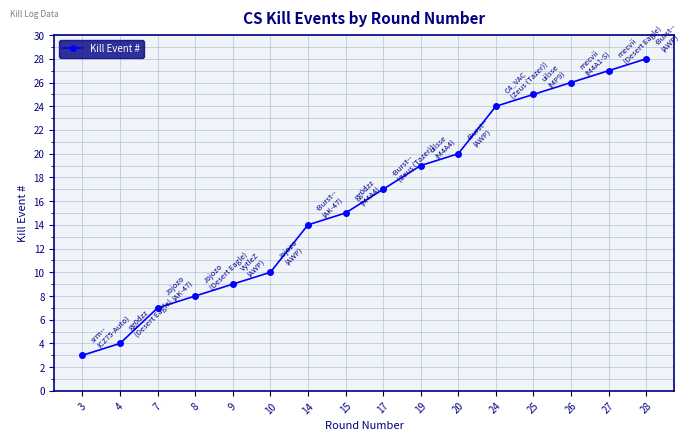

What is the difference between the maximum and minimum values?

25